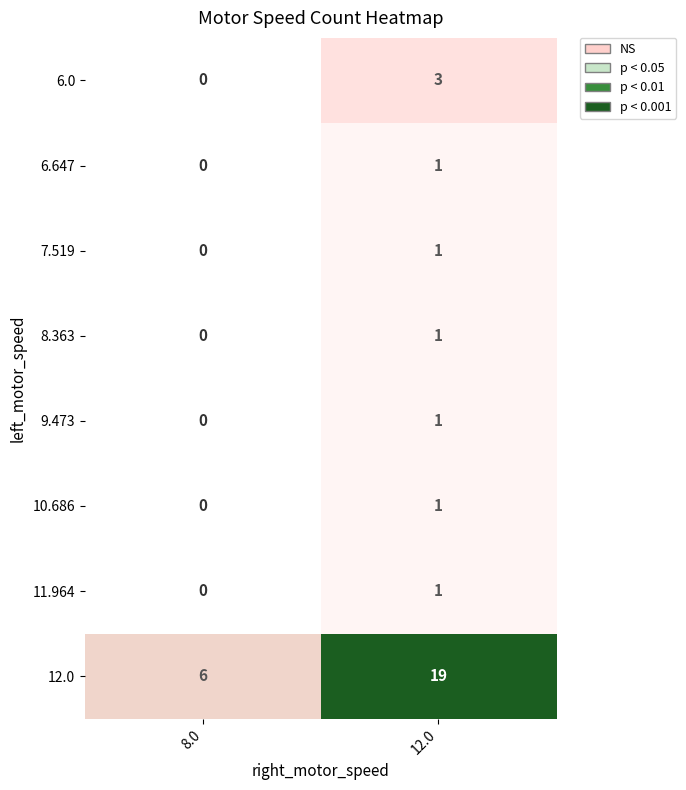

Between 8.0 and 12.0, which series saw the biggest shift?

12.0